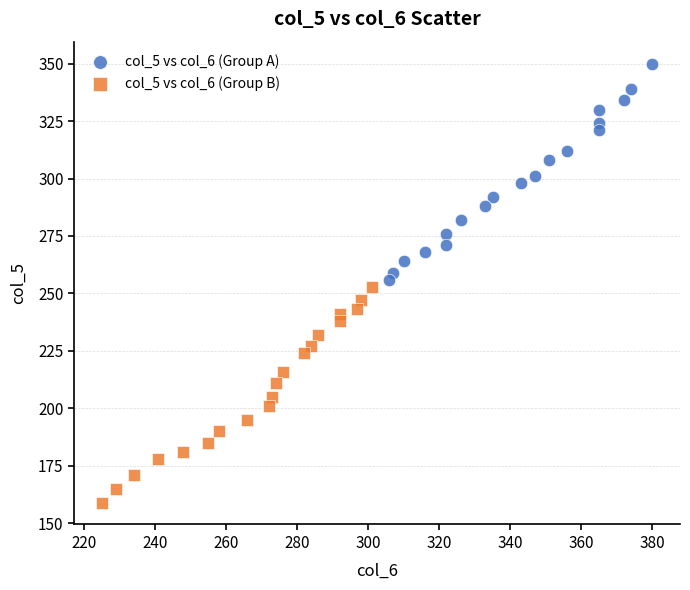

Which series contains the highest Y value?

col_5 vs col_6 (Group A)